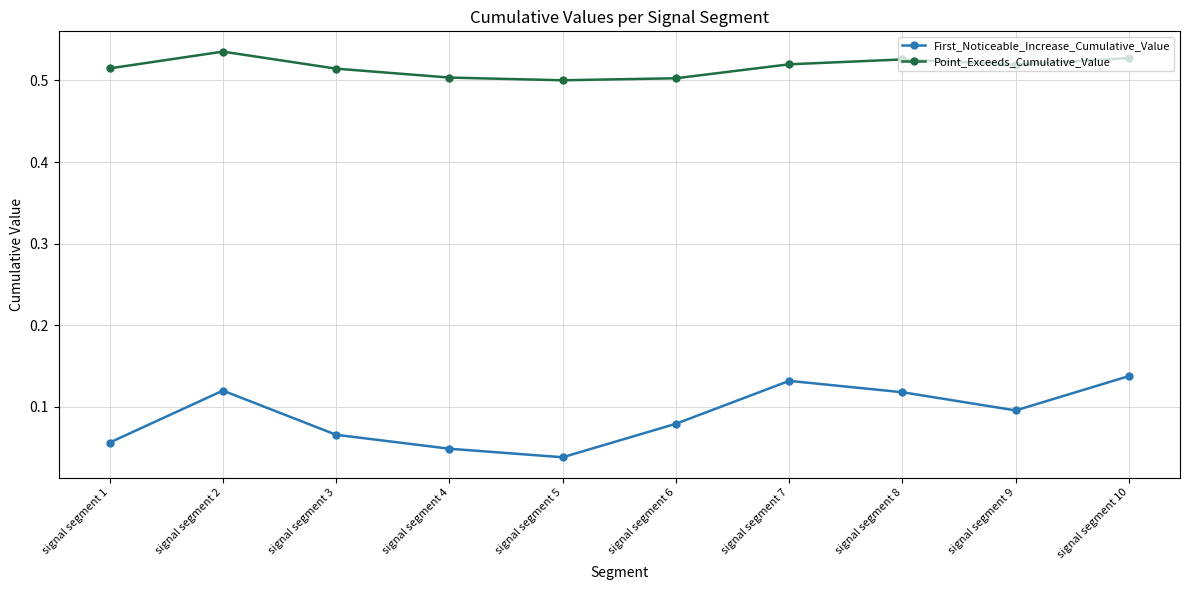

Between signal segment 2 and signal segment 3, which series saw the biggest shift?

First_Noticeable_Increase_Cumulative_Value